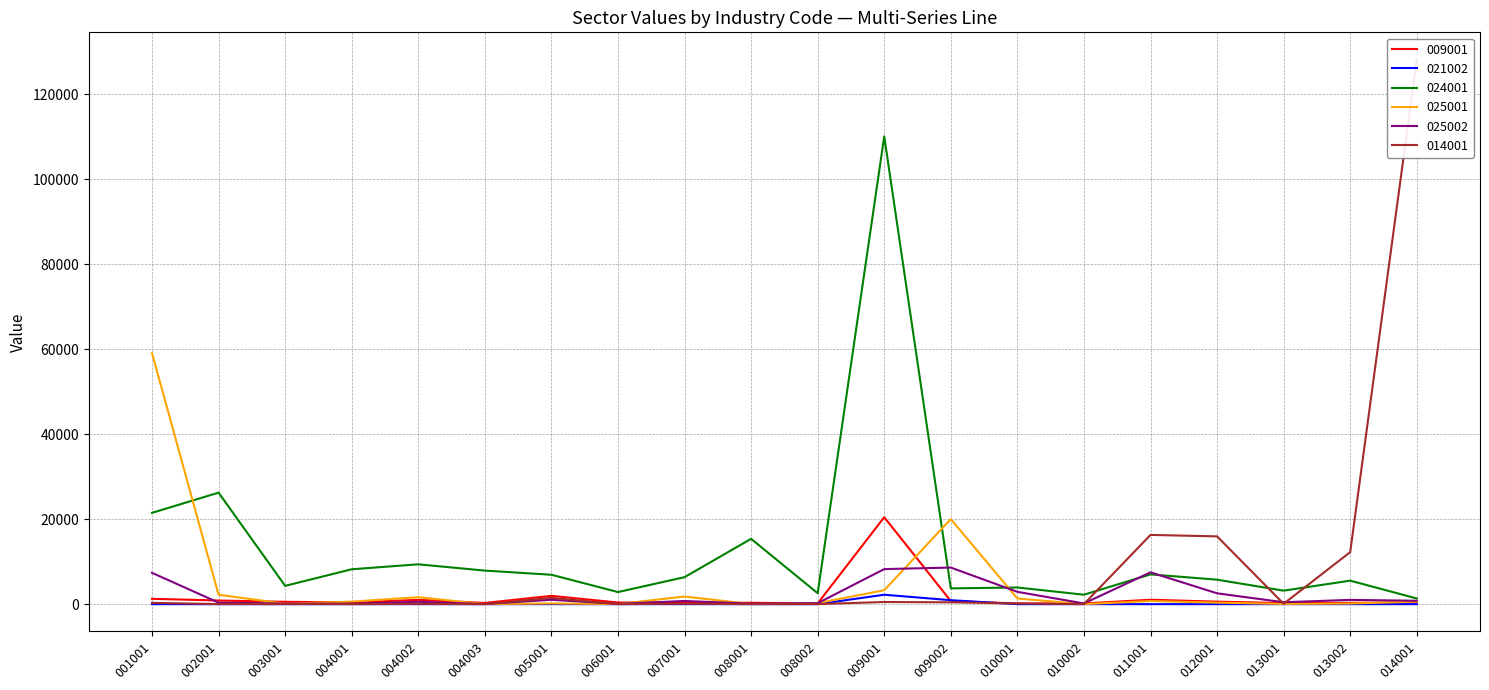

How many data points in 025002 are less than 749?

10